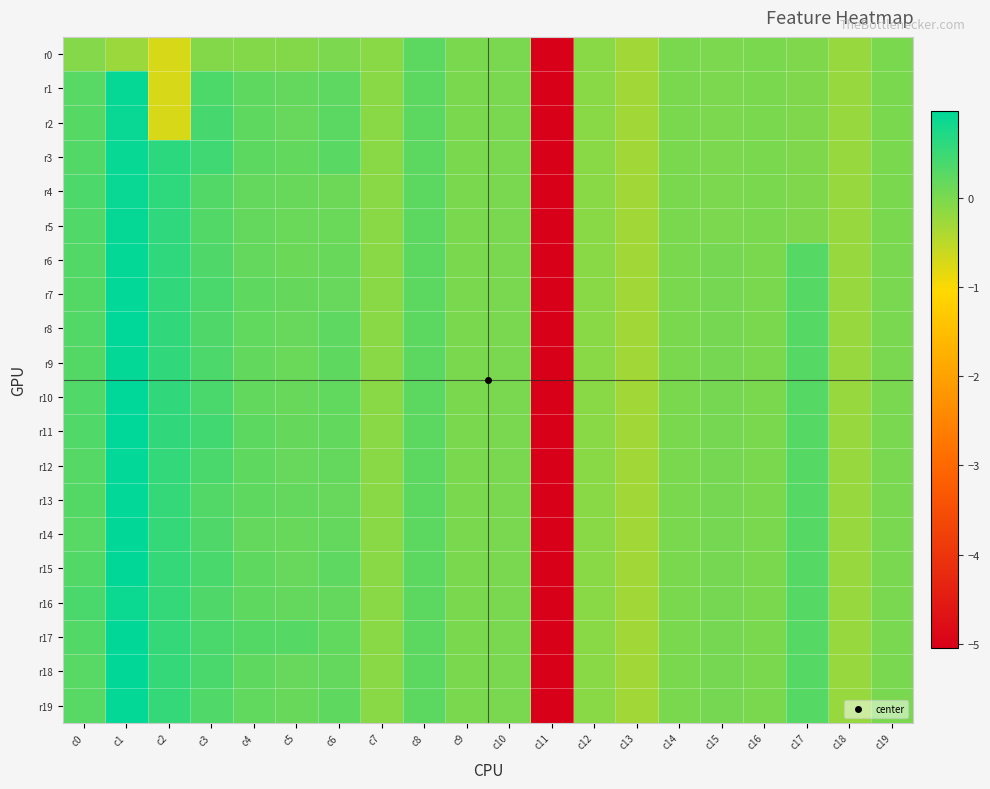

Reading left to right, extract all data points from this chart.

r0: c0=-0.1	c1=-0.2	c2=-0.7	c3=-0.1	c4=-0.1	c5=-0.1	c6=-0.0	c7=-0.1	c8=0.2	c9=0.0	c10=0.0	c11=-5.1	c12=-0.1	c13=-0.3	c14=-0.0	c15=-0.0	c16=-0.0	c17=-0.0	c18=-0.2	c19=-0.0
r1: c0=0.3	c1=0.9	c2=-0.7	c3=0.4	c4=0.2	c5=0.2	c6=0.2	c7=-0.1	c8=0.2	c9=0.0	c10=0.0	c11=-5.1	c12=-0.1	c13=-0.3	c14=-0.0	c15=-0.0	c16=-0.0	c17=-0.0	c18=-0.2	c19=-0.0
r2: c0=0.3	c1=0.9	c2=-0.7	c3=0.4	c4=0.2	c5=0.2	c6=0.2	c7=-0.1	c8=0.2	c9=0.0	c10=0.0	c11=-5.1	c12=-0.1	c13=-0.3	c14=-0.0	c15=-0.0	c16=-0.0	c17=-0.0	c18=-0.2	c19=-0.0
r3: c0=0.3	c1=0.9	c2=0.6	c3=0.5	c4=0.2	c5=0.2	c6=0.3	c7=-0.1	c8=0.2	c9=0.0	c10=0.0	c11=-5.1	c12=-0.1	c13=-0.3	c14=-0.0	c15=-0.0	c16=-0.0	c17=-0.0	c18=-0.2	c19=-0.0
r4: c0=0.4	c1=0.9	c2=0.6	c3=0.3	c4=0.2	c5=0.1	c6=0.1	c7=-0.1	c8=0.2	c9=0.0	c10=0.0	c11=-5.1	c12=-0.1	c13=-0.3	c14=-0.0	c15=-0.0	c16=-0.0	c17=-0.0	c18=-0.2	c19=-0.0
r5: c0=0.3	c1=0.9	c2=0.6	c3=0.3	c4=0.2	c5=0.1	c6=0.1	c7=-0.1	c8=0.2	c9=0.0	c10=0.0	c11=-5.1	c12=-0.1	c13=-0.3	c14=-0.0	c15=-0.0	c16=-0.0	c17=-0.0	c18=-0.2	c19=-0.0
r6: c0=0.3	c1=0.9	c2=0.6	c3=0.3	c4=0.2	c5=0.1	c6=0.1	c7=-0.1	c8=0.2	c9=0.0	c10=0.0	c11=-5.1	c12=-0.1	c13=-0.3	c14=-0.0	c15=0.0	c16=-0.0	c17=0.3	c18=-0.2	c19=0.0
r7: c0=0.3	c1=1.0	c2=0.6	c3=0.4	c4=0.2	c5=0.2	c6=0.2	c7=-0.1	c8=0.2	c9=0.0	c10=0.0	c11=-5.1	c12=-0.1	c13=-0.3	c14=-0.0	c15=0.0	c16=-0.0	c17=0.3	c18=-0.2	c19=0.0
r8: c0=0.3	c1=1.0	c2=0.6	c3=0.3	c4=0.2	c5=0.2	c6=0.2	c7=-0.1	c8=0.2	c9=0.0	c10=0.0	c11=-5.1	c12=-0.1	c13=-0.3	c14=-0.0	c15=0.0	c16=-0.0	c17=0.3	c18=-0.2	c19=0.0
r9: c0=0.3	c1=0.9	c2=0.6	c3=0.4	c4=0.2	c5=0.1	c6=0.2	c7=-0.1	c8=0.2	c9=0.0	c10=0.0	c11=-5.1	c12=-0.1	c13=-0.3	c14=-0.0	c15=0.0	c16=-0.0	c17=0.3	c18=-0.2	c19=0.0
r10: c0=0.3	c1=1.0	c2=0.6	c3=0.4	c4=0.2	c5=0.1	c6=0.2	c7=-0.1	c8=0.2	c9=0.0	c10=0.0	c11=-5.1	c12=-0.1	c13=-0.3	c14=-0.0	c15=0.0	c16=-0.0	c17=0.3	c18=-0.2	c19=0.0
r11: c0=0.3	c1=1.0	c2=0.6	c3=0.5	c4=0.2	c5=0.2	c6=0.2	c7=-0.1	c8=0.2	c9=0.0	c10=0.0	c11=-5.1	c12=-0.1	c13=-0.3	c14=-0.0	c15=0.0	c16=-0.0	c17=0.3	c18=-0.2	c19=0.0
r12: c0=0.3	c1=1.0	c2=0.6	c3=0.4	c4=0.2	c5=0.2	c6=0.2	c7=-0.1	c8=0.2	c9=0.0	c10=0.0	c11=-5.1	c12=-0.1	c13=-0.3	c14=-0.0	c15=0.0	c16=-0.0	c17=0.3	c18=-0.2	c19=0.0
r13: c0=0.3	c1=1.0	c2=0.6	c3=0.3	c4=0.2	c5=0.2	c6=0.2	c7=-0.1	c8=0.2	c9=0.0	c10=0.0	c11=-5.1	c12=-0.1	c13=-0.3	c14=-0.0	c15=0.0	c16=-0.0	c17=0.3	c18=-0.2	c19=0.0
r14: c0=0.3	c1=1.0	c2=0.6	c3=0.3	c4=0.2	c5=0.1	c6=0.2	c7=-0.1	c8=0.2	c9=0.0	c10=0.0	c11=-5.1	c12=-0.1	c13=-0.3	c14=-0.0	c15=0.0	c16=-0.0	c17=0.3	c18=-0.2	c19=0.0
r15: c0=0.3	c1=1.0	c2=0.5	c3=0.4	c4=0.2	c5=0.2	c6=0.2	c7=-0.1	c8=0.2	c9=0.0	c10=0.0	c11=-5.1	c12=-0.1	c13=-0.3	c14=-0.0	c15=0.0	c16=-0.0	c17=0.3	c18=-0.2	c19=0.0
r16: c0=0.4	c1=0.9	c2=0.5	c3=0.3	c4=0.2	c5=0.2	c6=0.2	c7=-0.1	c8=0.2	c9=0.0	c10=0.0	c11=-5.1	c12=-0.1	c13=-0.3	c14=-0.0	c15=0.0	c16=-0.0	c17=0.3	c18=-0.2	c19=0.0
r17: c0=0.3	c1=1.0	c2=0.5	c3=0.4	c4=0.3	c5=0.3	c6=0.2	c7=-0.1	c8=0.2	c9=0.0	c10=0.0	c11=-5.1	c12=-0.1	c13=-0.3	c14=-0.0	c15=0.0	c16=-0.0	c17=0.3	c18=-0.2	c19=0.0
r18: c0=0.3	c1=1.0	c2=0.5	c3=0.4	c4=0.2	c5=0.2	c6=0.2	c7=-0.1	c8=0.2	c9=0.0	c10=0.0	c11=-5.1	c12=-0.1	c13=-0.3	c14=-0.0	c15=0.0	c16=-0.0	c17=0.3	c18=-0.2	c19=0.0
r19: c0=0.3	c1=0.9	c2=0.5	c3=0.3	c4=0.2	c5=0.1	c6=0.2	c7=-0.1	c8=0.2	c9=0.0	c10=0.0	c11=-5.1	c12=-0.1	c13=-0.3	c14=-0.0	c15=0.0	c16=-0.0	c17=0.3	c18=-0.2	c19=0.0